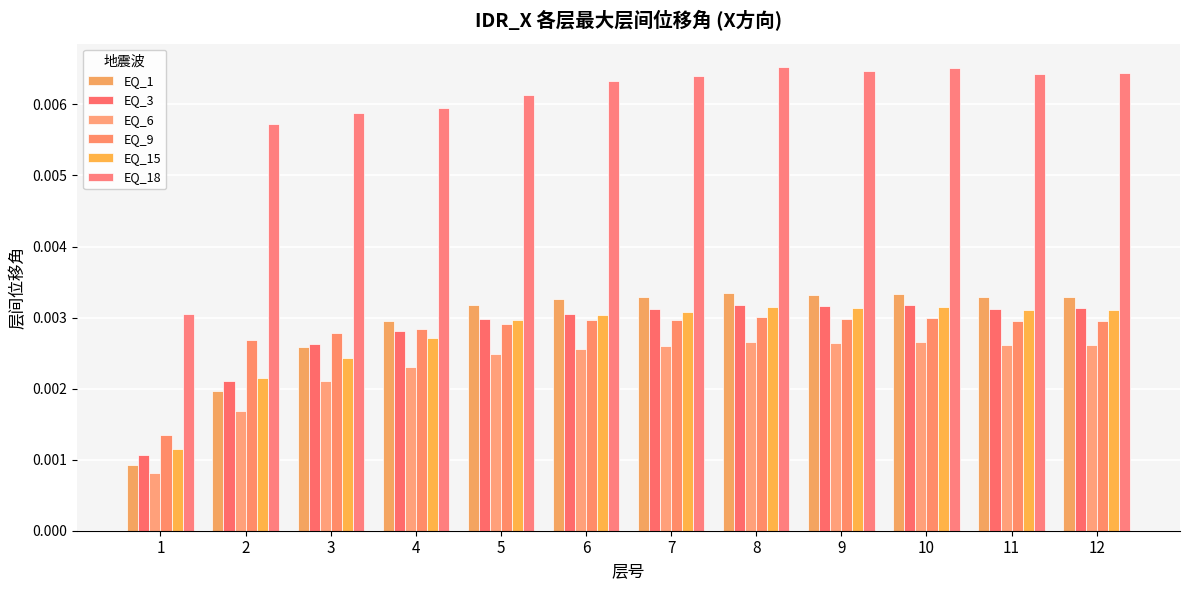

Is it true that EQ_9 equals 0.0 at 1?

True